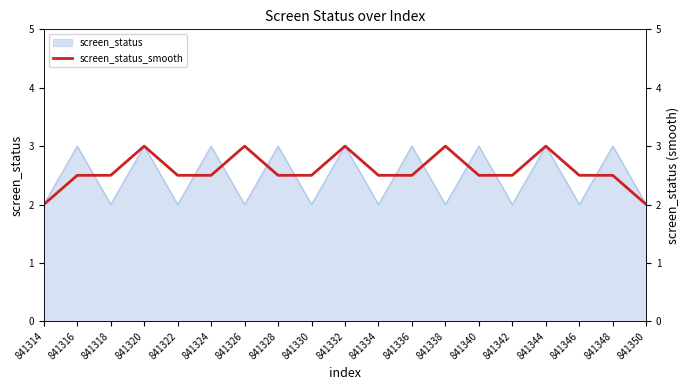

True or false: there are more than 0 points higher than both neighbors.

True